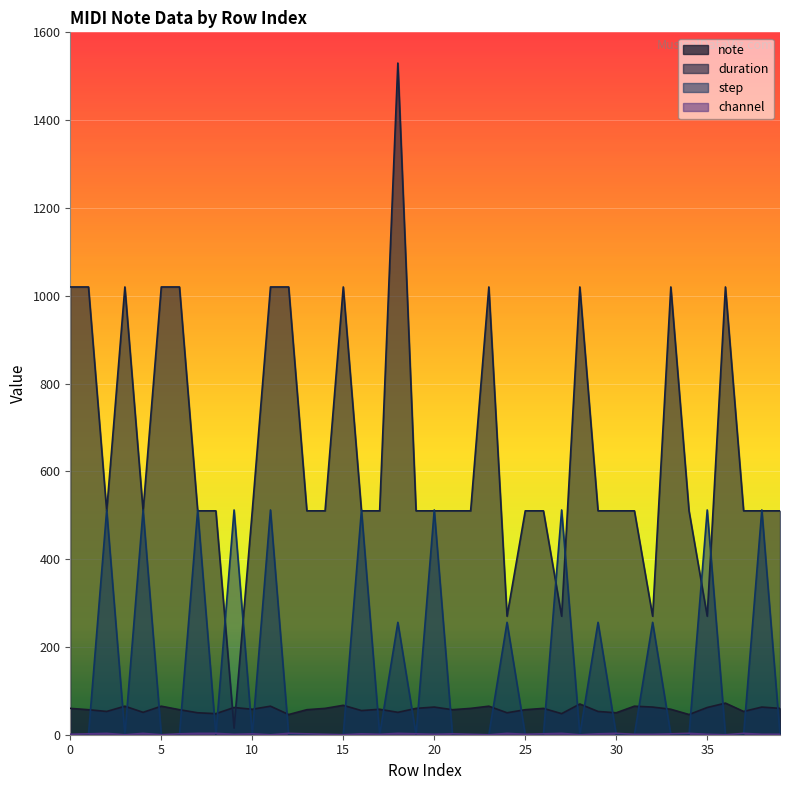

Does the chart display data point markers on the line(s)?

No